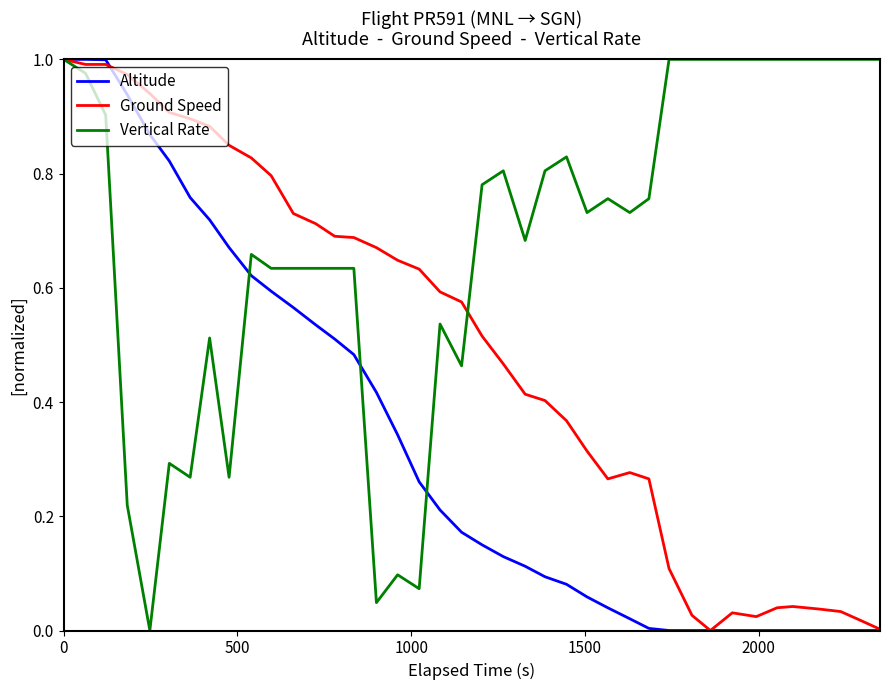

List the series in order of their overall mean, highest first.

Vertical Rate, Ground Speed, Altitude